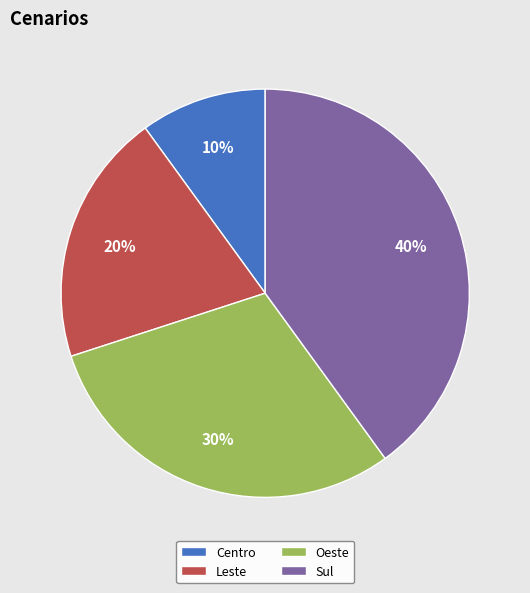

Approximately how many times larger is the value at Sul compared to Leste?

2.0